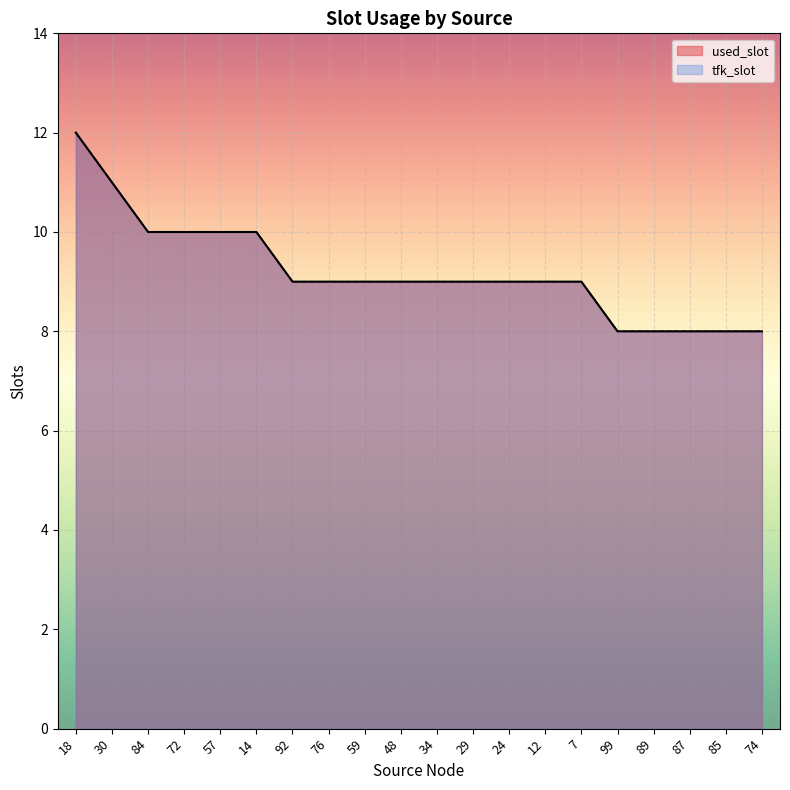

Which label corresponds to the largest value in the chart?

18